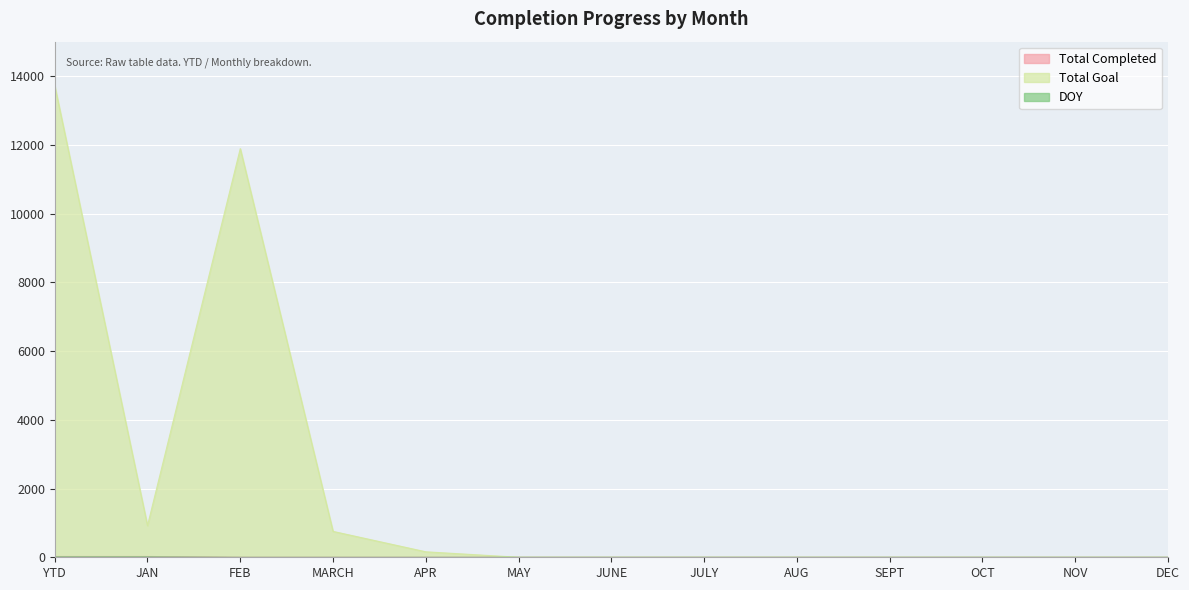

What is the difference between the maximum and minimum values in the DOY series?

15